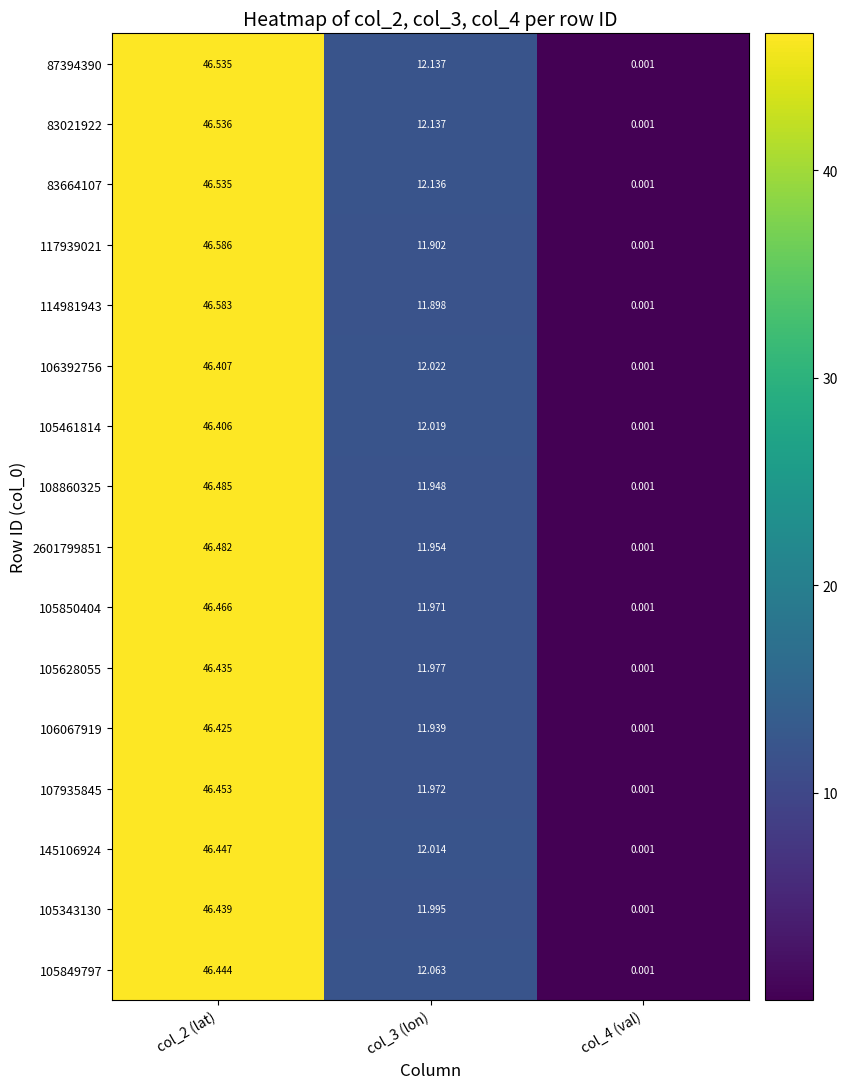

Is the value of 105849797 at col_3 (lon) greater than the value of 107935845 at col_4 (val)?

Yes